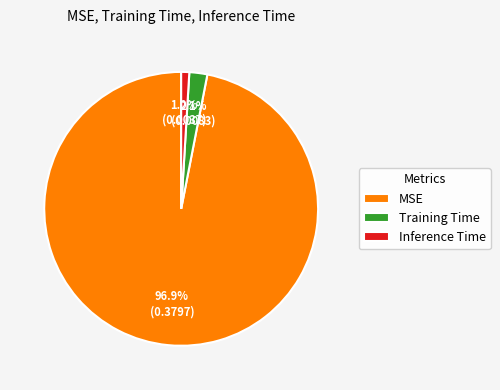

How much of the chart is everything except MSE?

3.1%